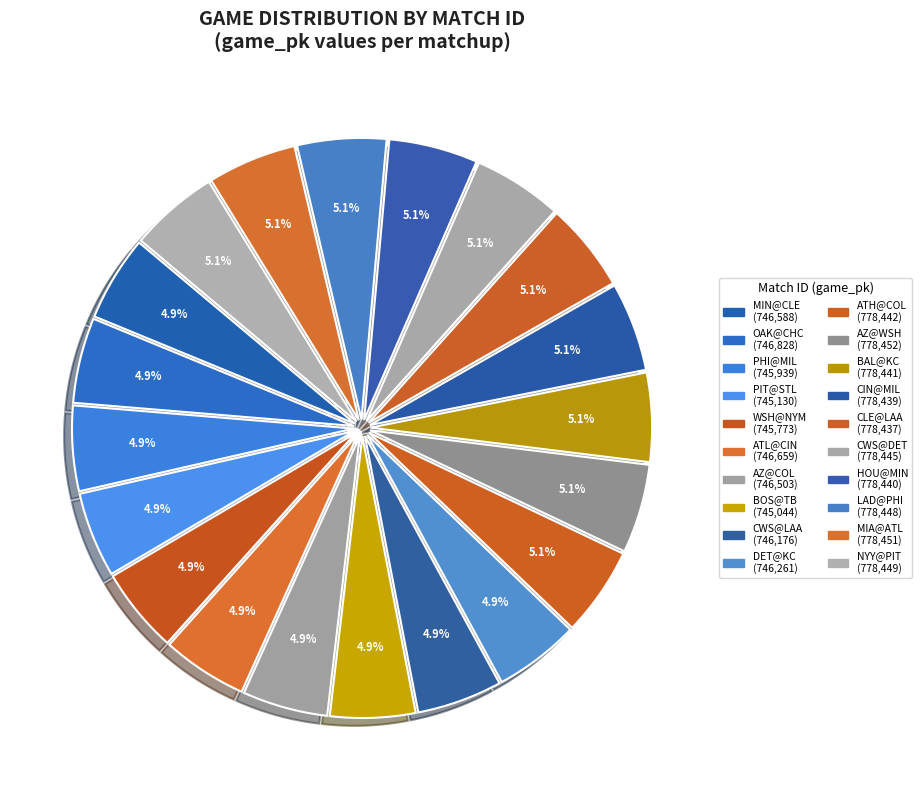

How many slices are in this pie chart?

20